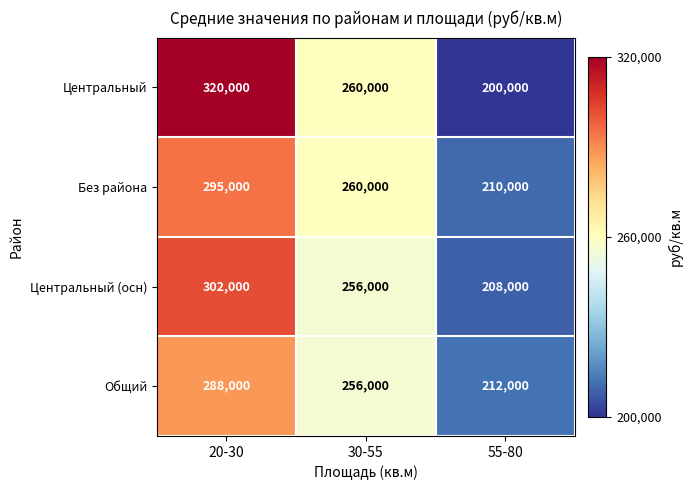

Reading left to right, transcribe all the data shown in this chart.

Центральный: 320000	260000	200000
Без района: 295000	260000	210000
Центральный (осн): 302000	256000	208000
Общий: 288000	256000	212000